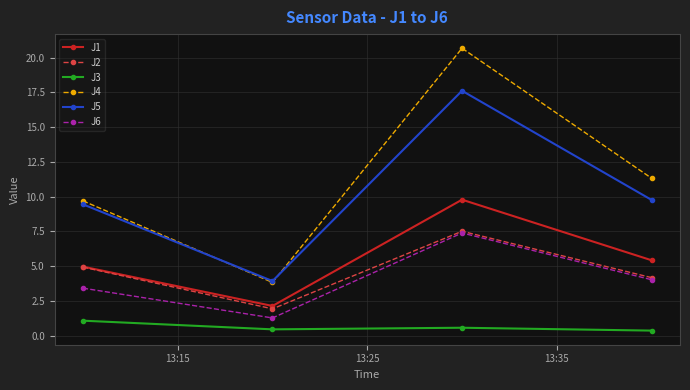

Does the chart have visible grid lines?

Yes